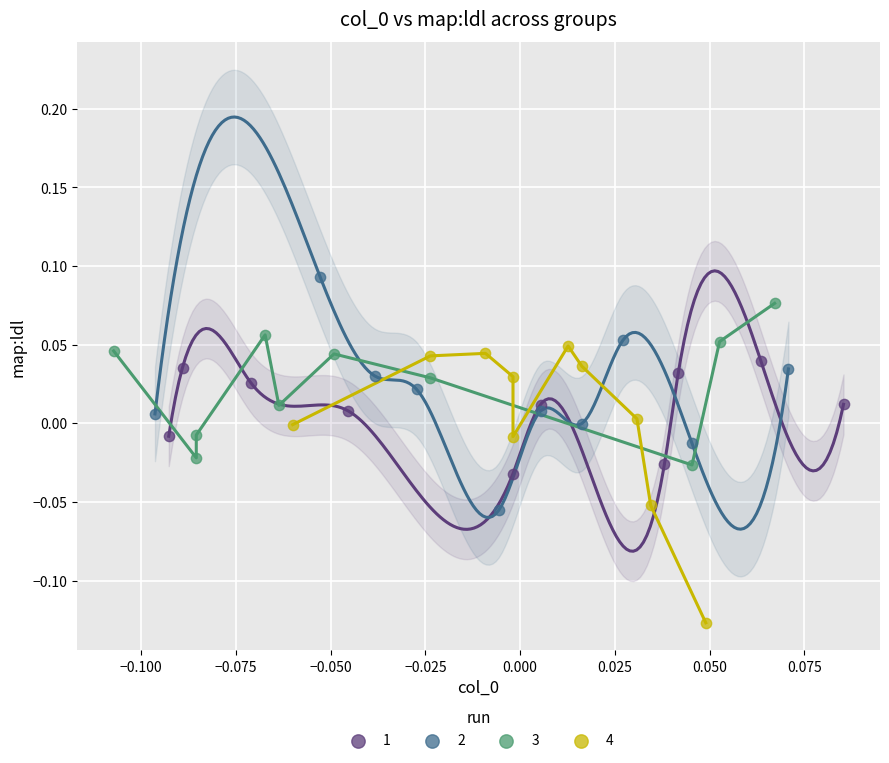

Which series contains the lowest Y value?

4